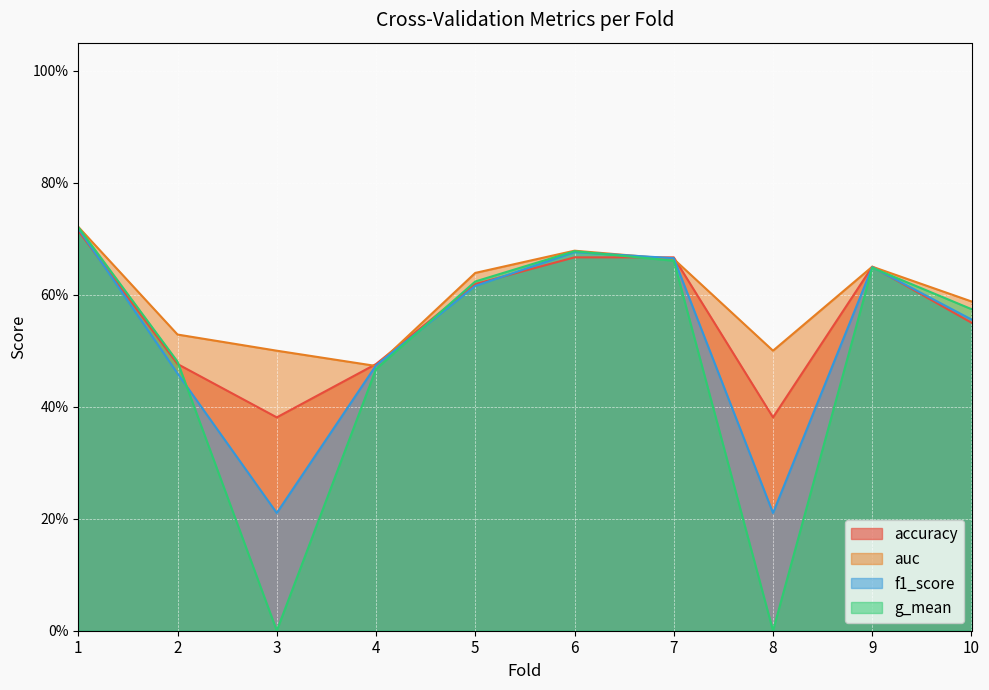

Where is f1_score nearest to the value 0?

3